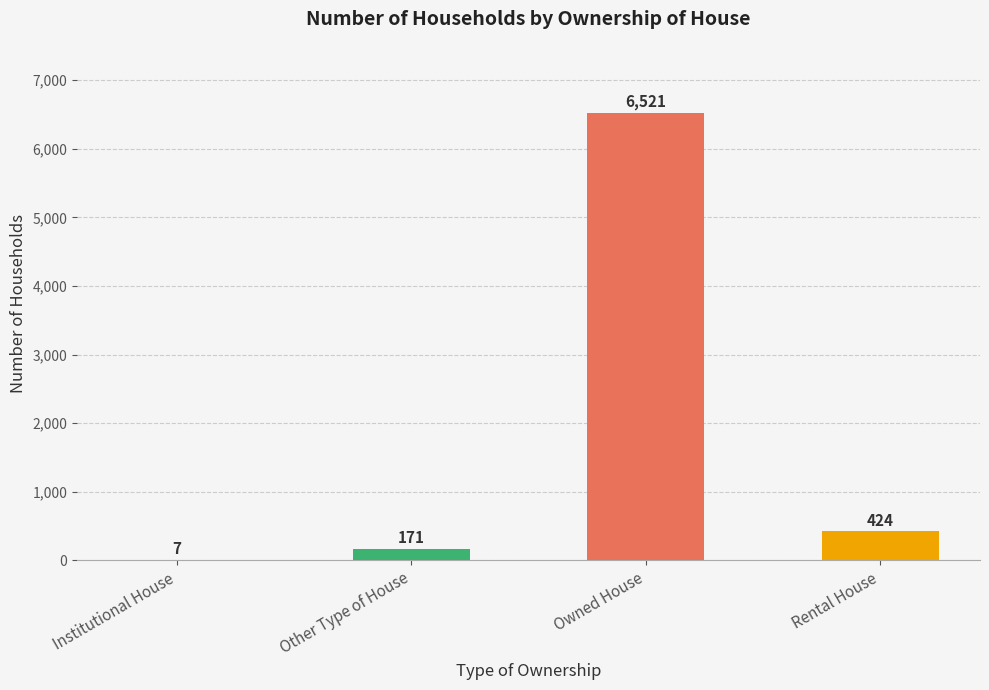

Where is the data nearest to the value 3264?

Rental House